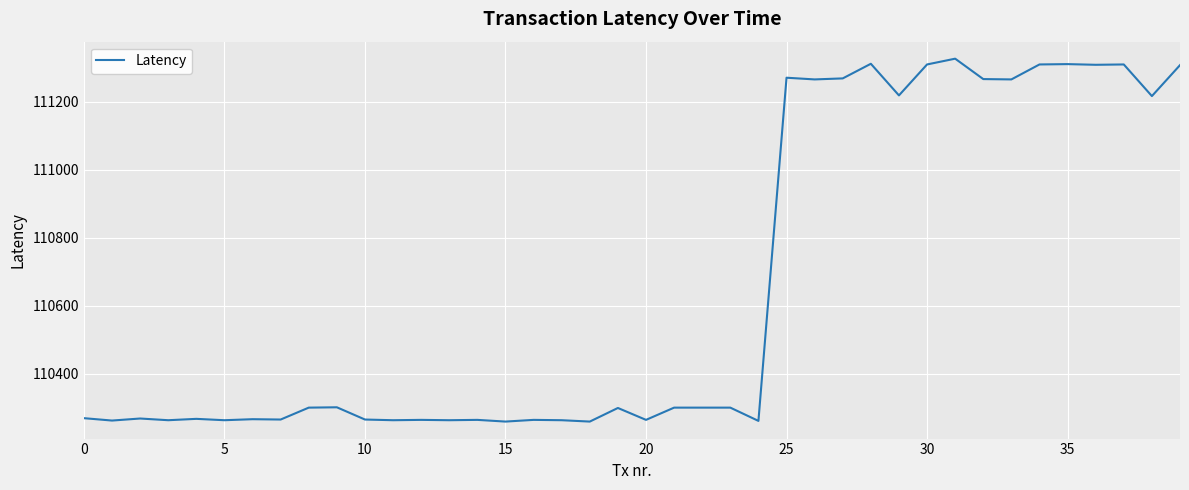

What is the minimum value shown in the chart?

110259